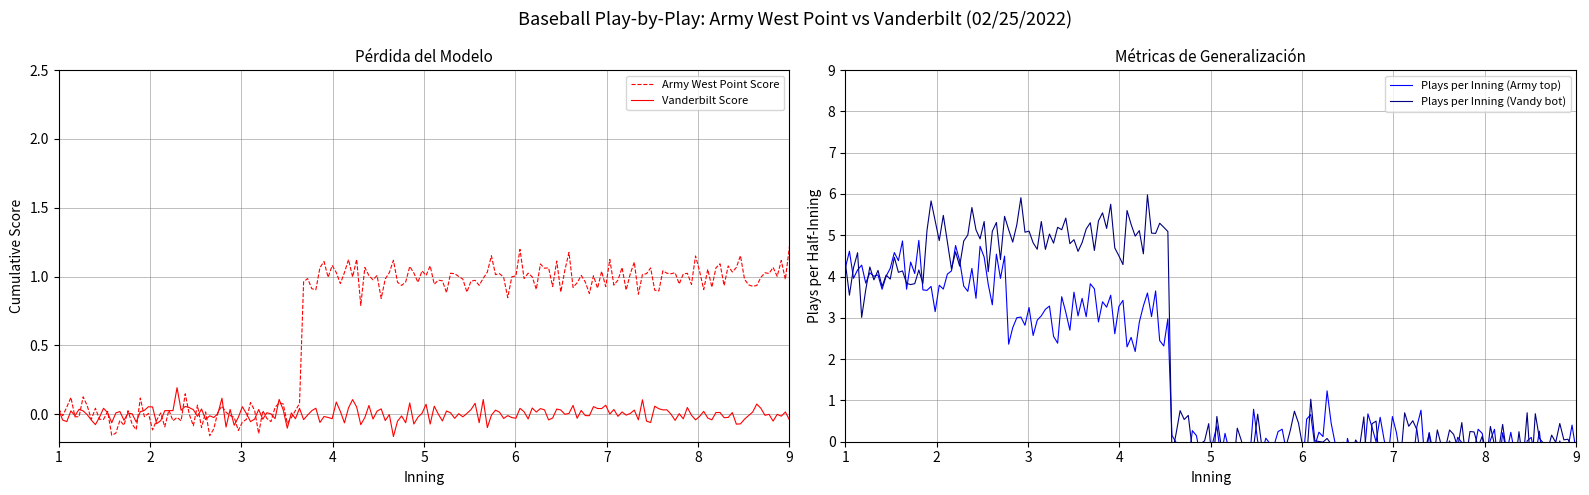

Is this an area chart (filled region under the line)?

No